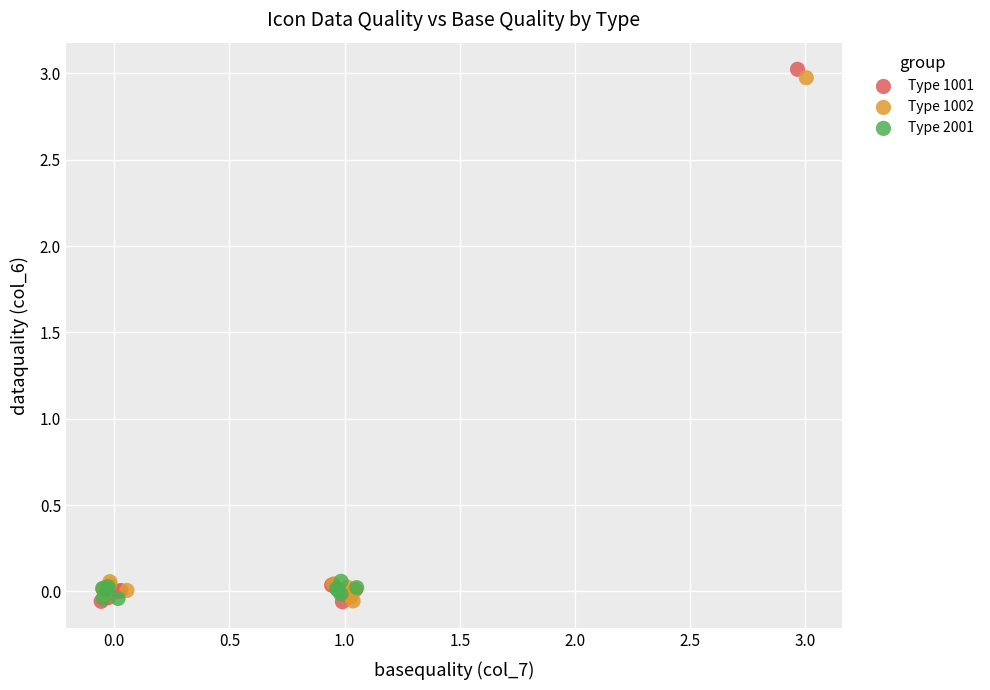

Which series has the widest spread of Y values?

Type 1001